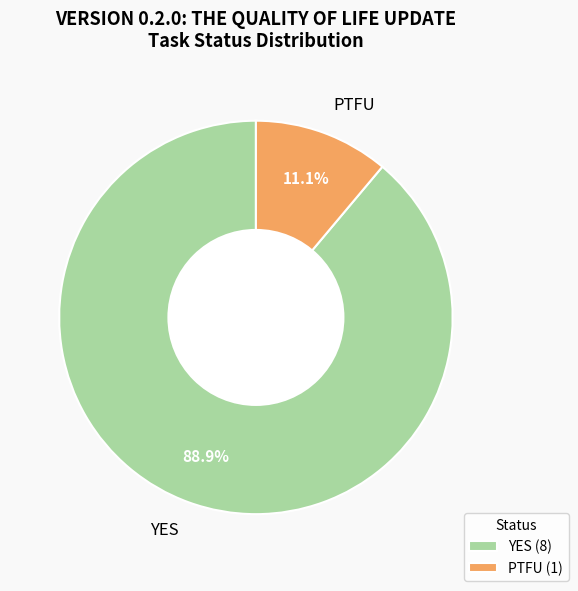

Does any single category account for the majority?

Yes